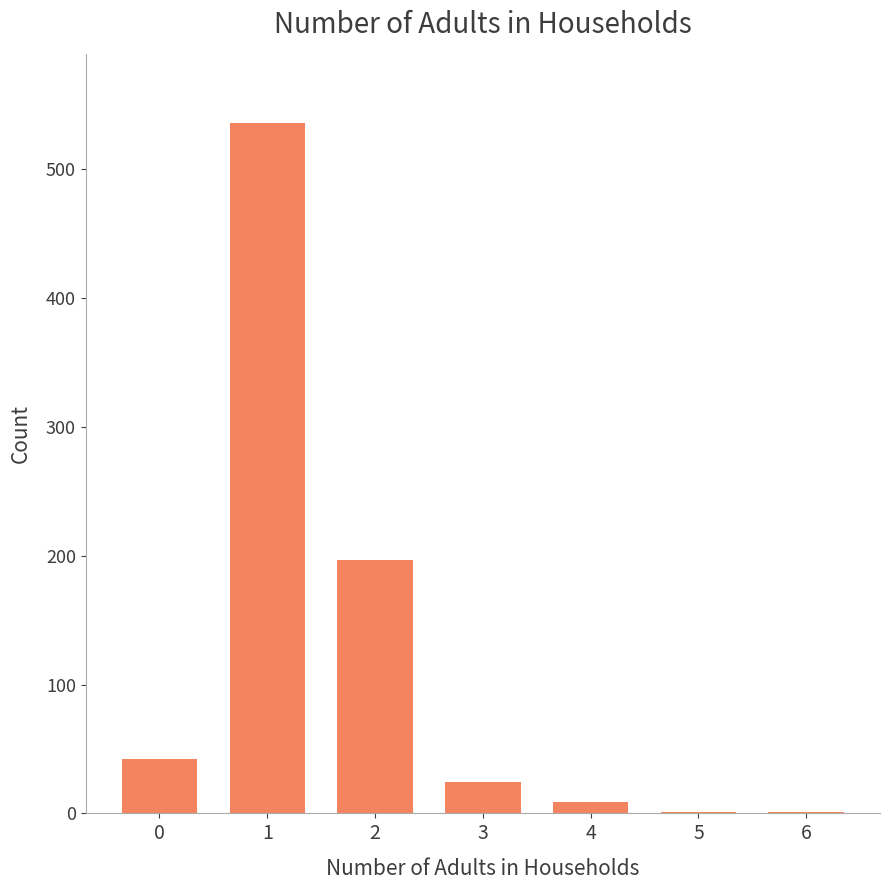

What is the difference between the values at 6 and 2?

196